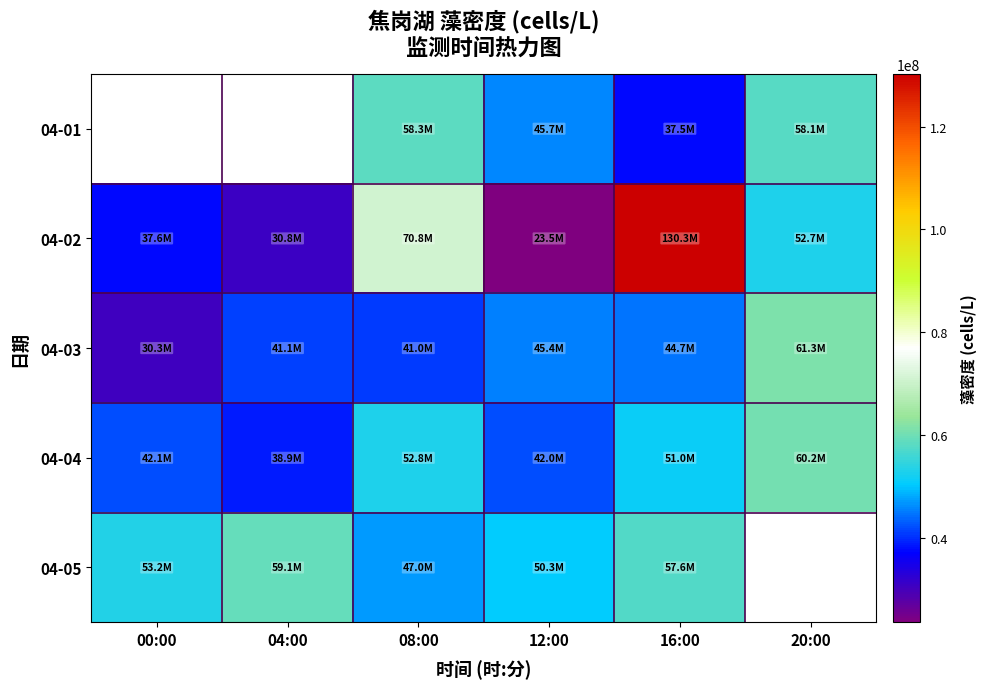

Is it true that 04-05 equals 50314160.0 at 12:00?

True